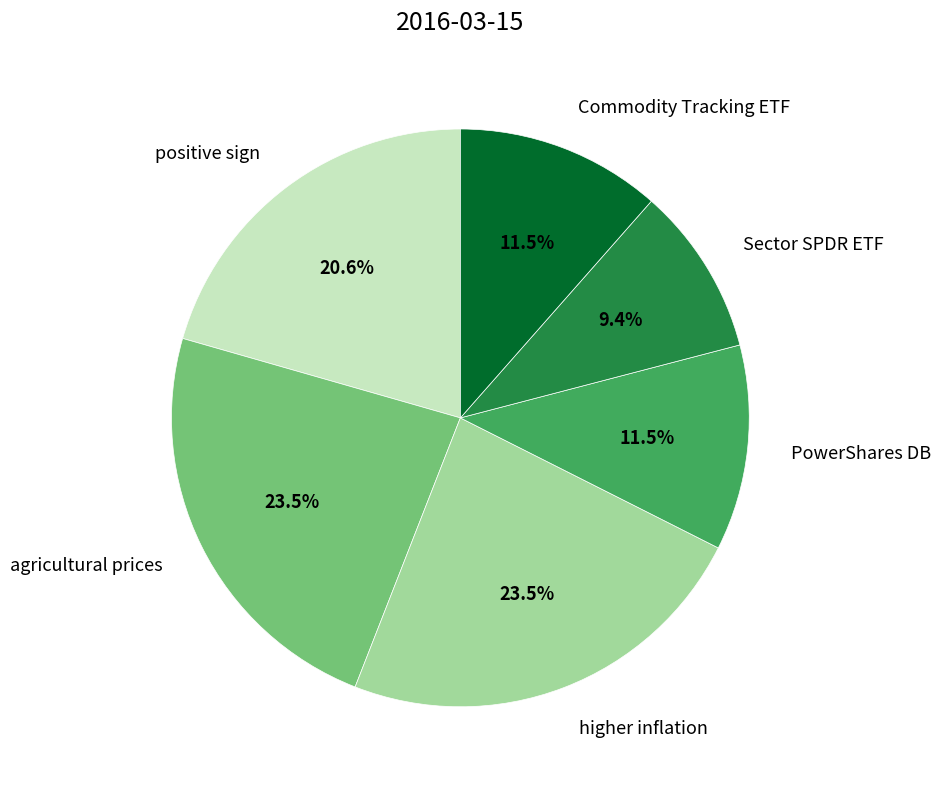

Which has a higher value, PowerShares DB or Sector SPDR ETF?

PowerShares DB